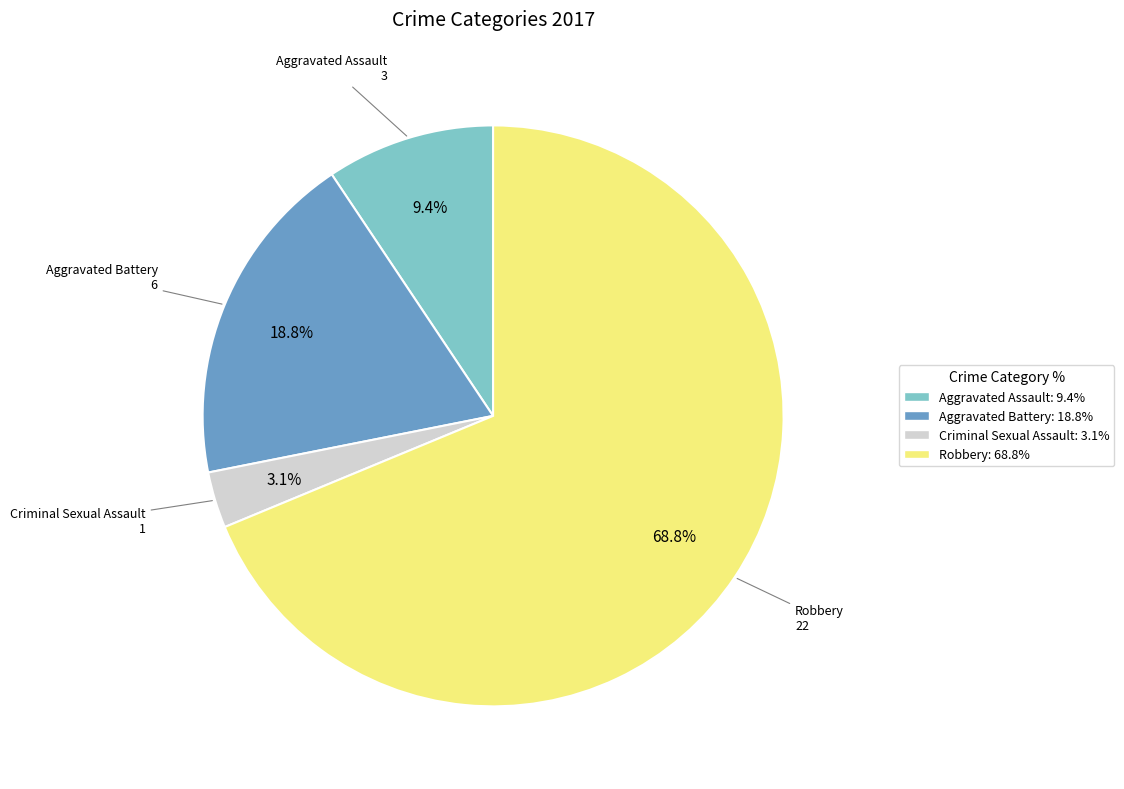

To the nearest percent, what portion does Aggravated Battery represent?

19%